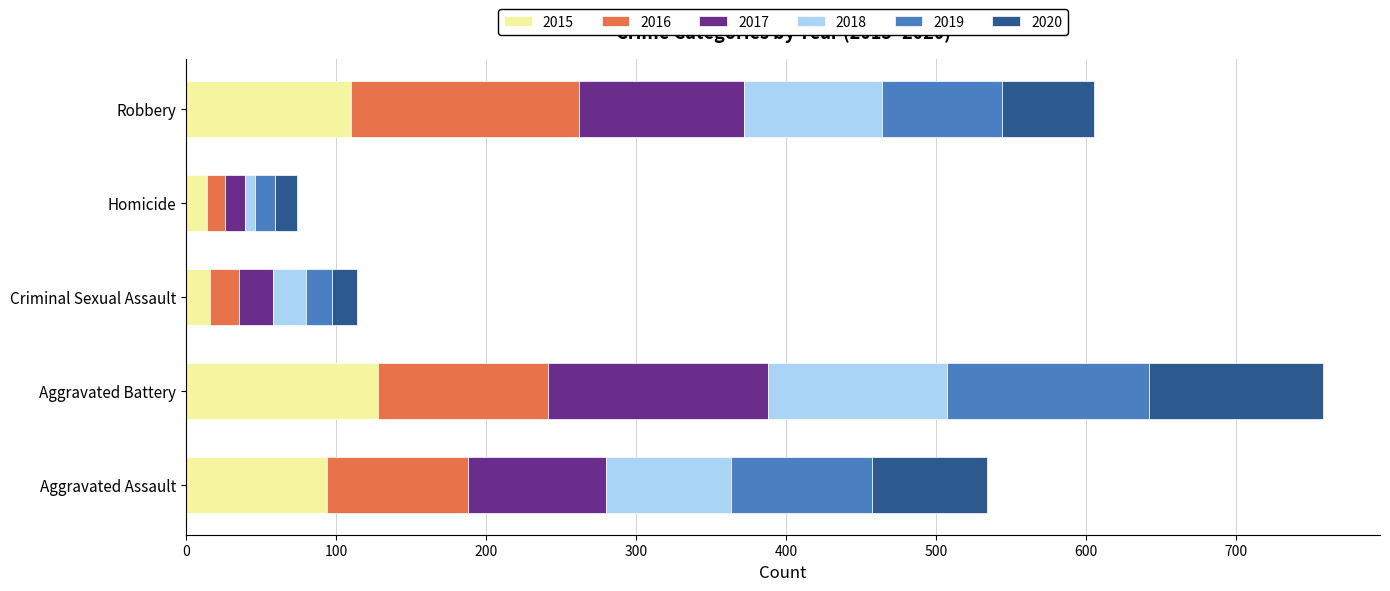

What is the total value across all series at Robbery?

605